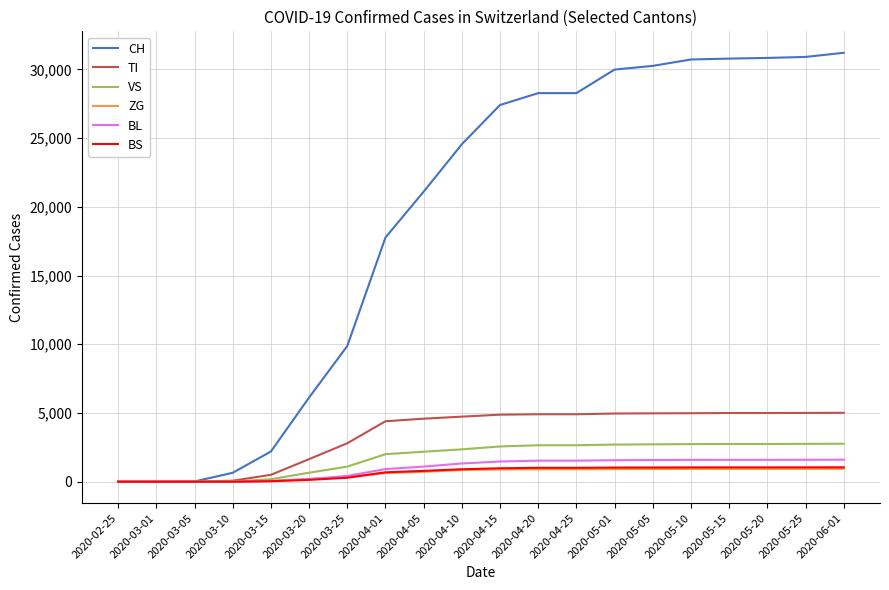

How many values in the TI series are below 4878?

10